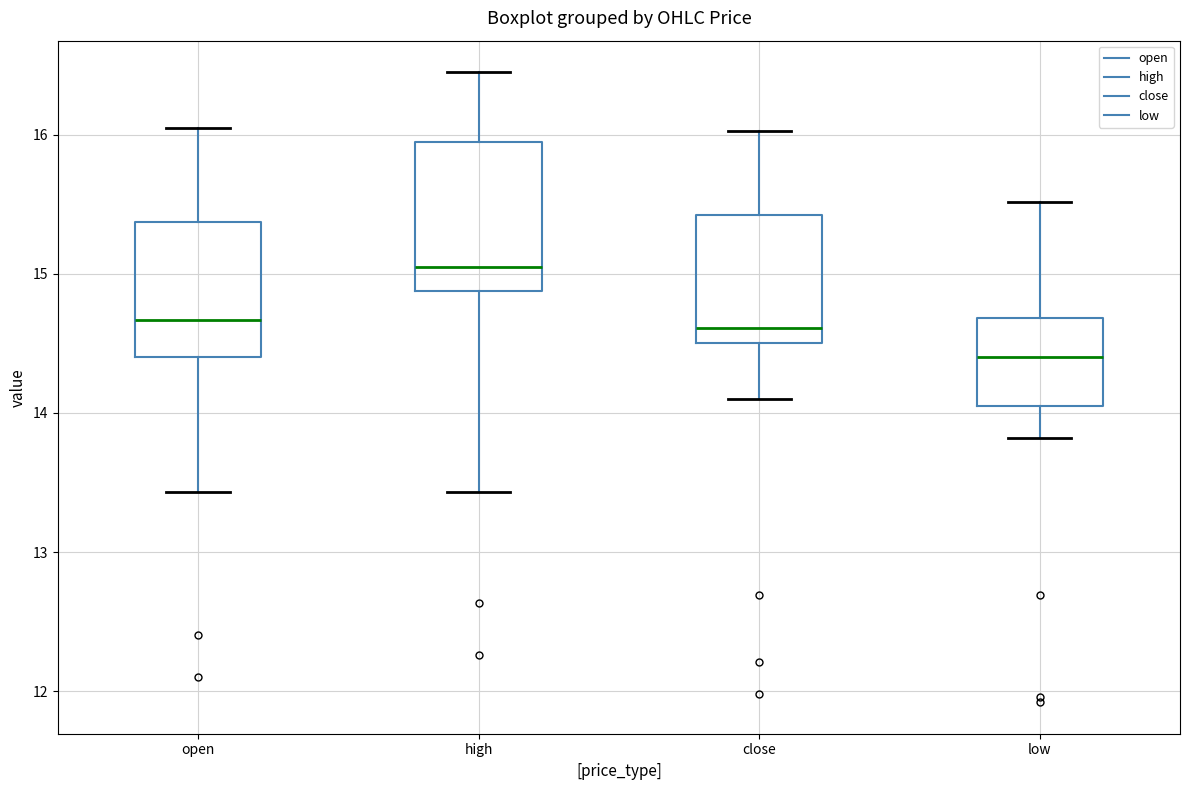

Reading left to right, read every box against the y-axis: the position of its median line, the range the box covers, and the ends of its whiskers. The values are not printed on the chart, so give them approximately, as read against the axis.

open: median 14.7, box 14.4 to 15.4, whiskers 13.4 to 16.1
high: median 15.1, box 14.9 to 16.0, whiskers 13.4 to 16.5
close: median 14.6, box 14.5 to 15.4, whiskers 14.1 to 16.0
low: median 14.4, box 14.1 to 14.7, whiskers 13.8 to 15.5